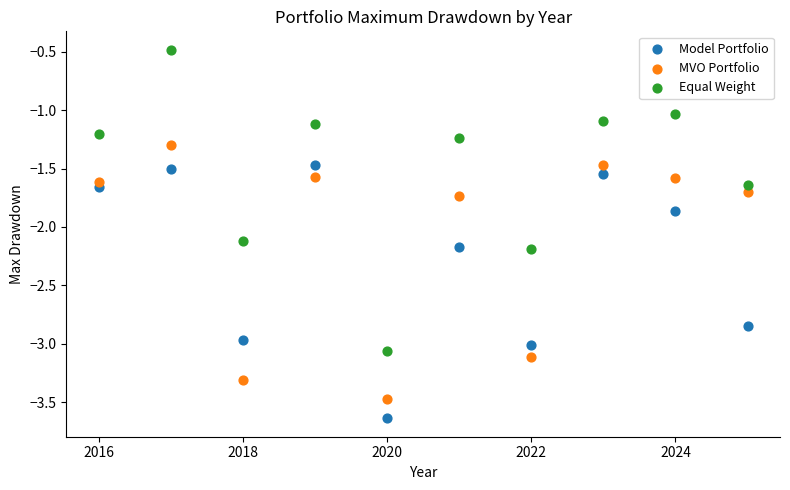

Across all data points, what is the range of Y values (max minus min)?

3.2